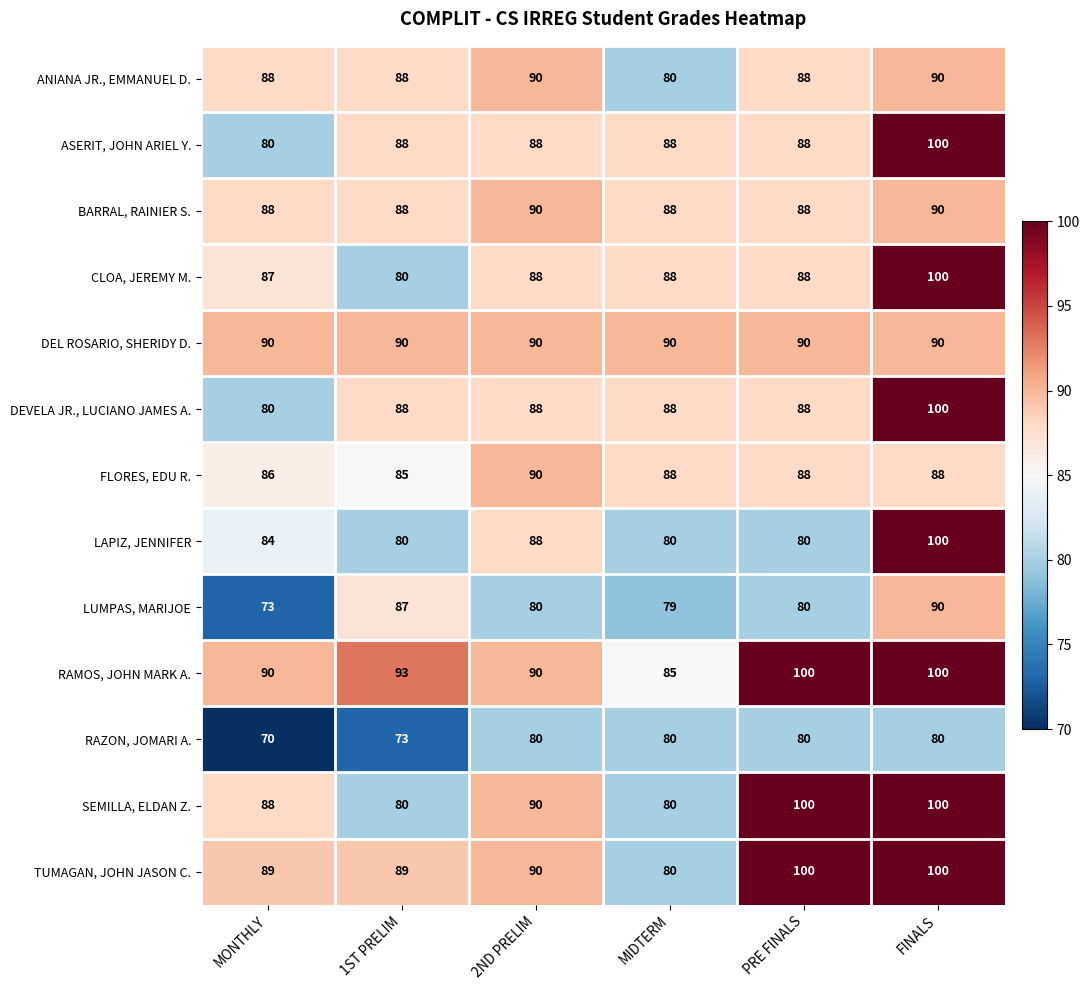

At which category is the sum across all series the highest?

FINALS